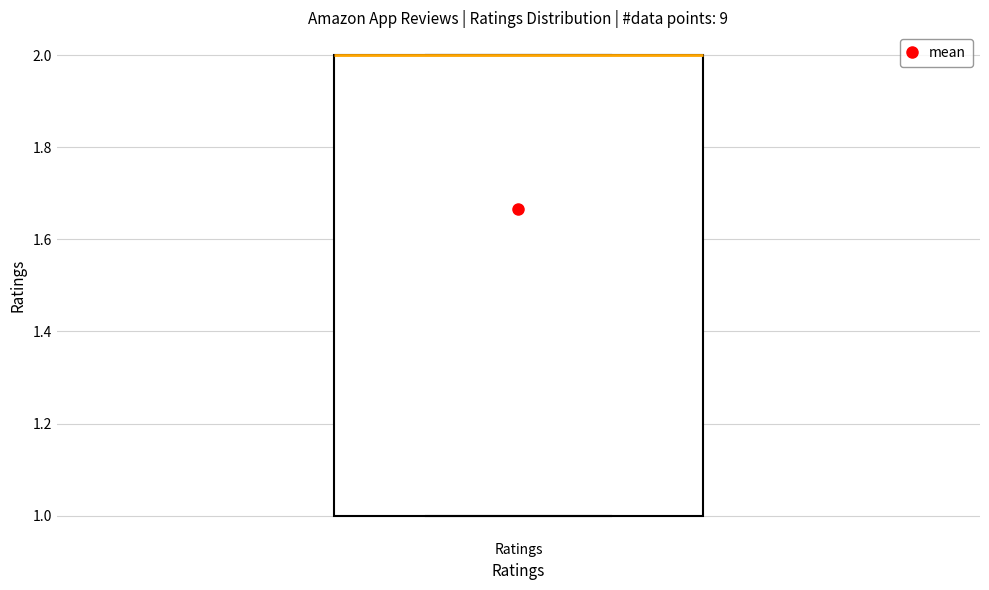

Read this box plot against the y-axis: the position of the median line, the range covered by the box, and the ends of both whiskers. The values are not printed on the chart, so give them approximately, as read against the axis.

median 2 (drawn on the box's upper edge), box 1 to 2, whiskers 1 to 2